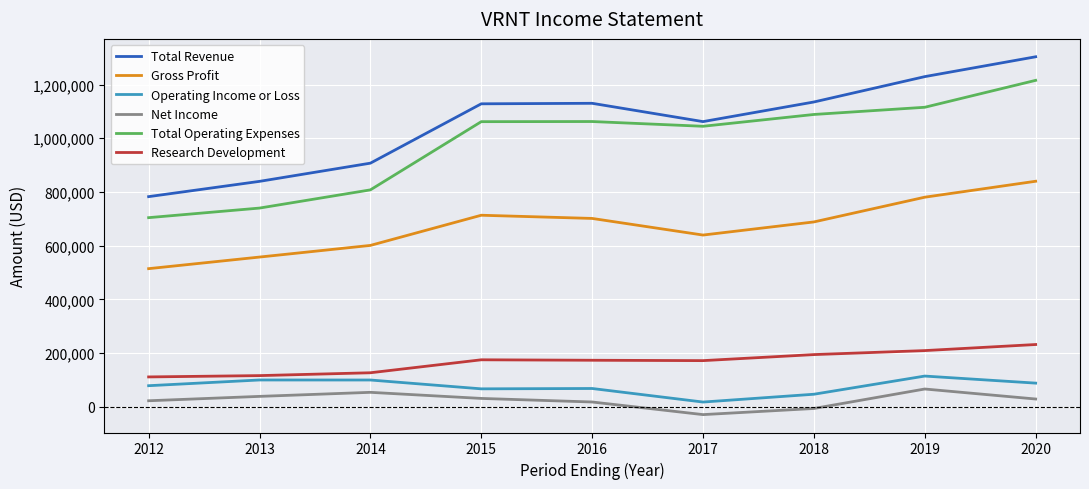

True or false: Operating Income or Loss and Net Income cross at least once.

False